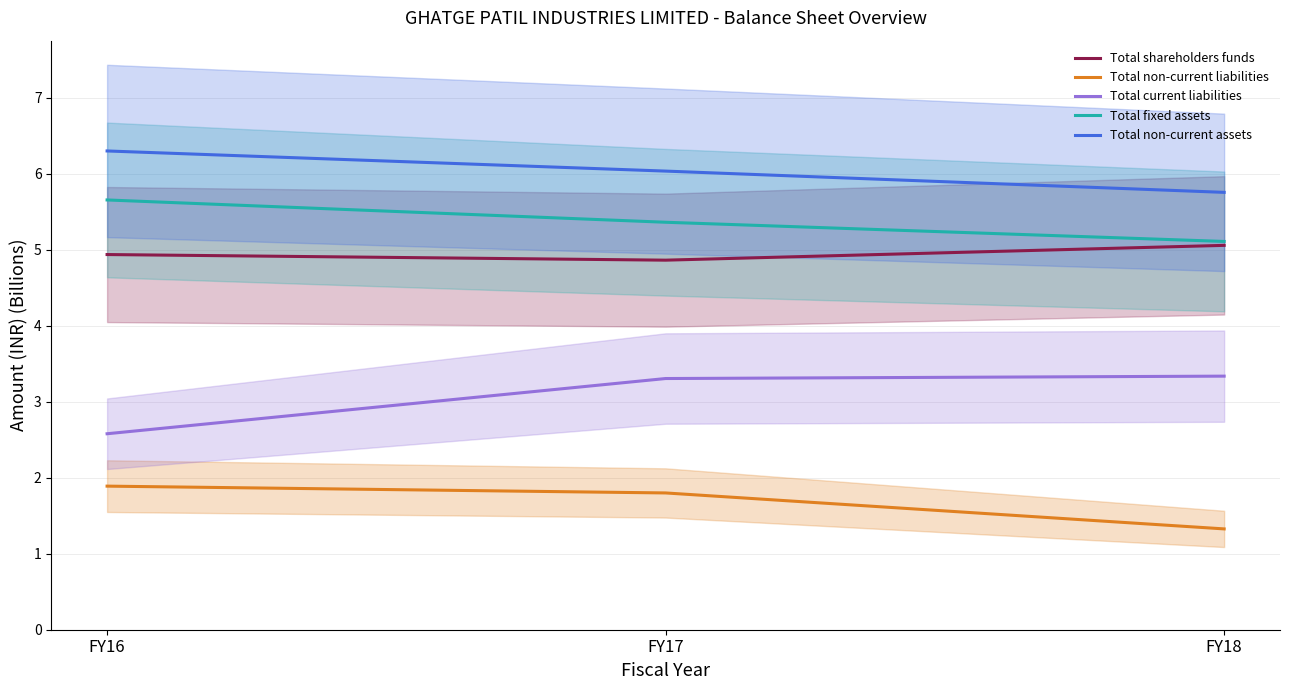

Reading left to right, what are all the values shown in this chart?

Total shareholders funds: FY16=4.9	FY17=4.9	FY18=5.1
Total non-current liabilities: FY16=1.9	FY17=1.8	FY18=1.3
Total current liabilities: FY16=2.6	FY17=3.3	FY18=3.3
Total fixed assets: FY16=5.7	FY17=5.4	FY18=5.1
Total non-current assets: FY16=6.3	FY17=6.0	FY18=5.8